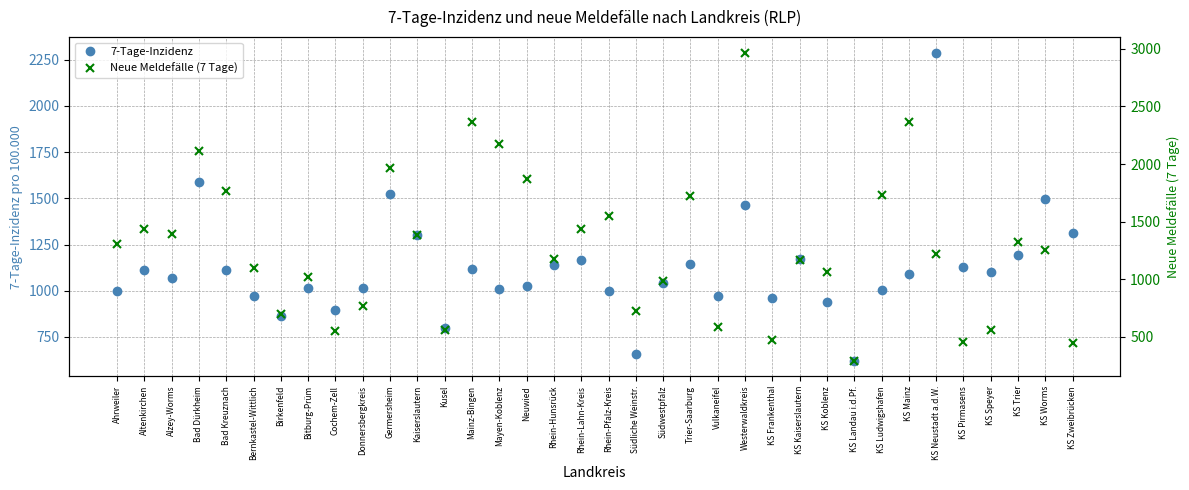

List the series in order of their overall mean, lowest first.

7-Tage-Inzidenz, Neue Meldefälle (7 Tage)